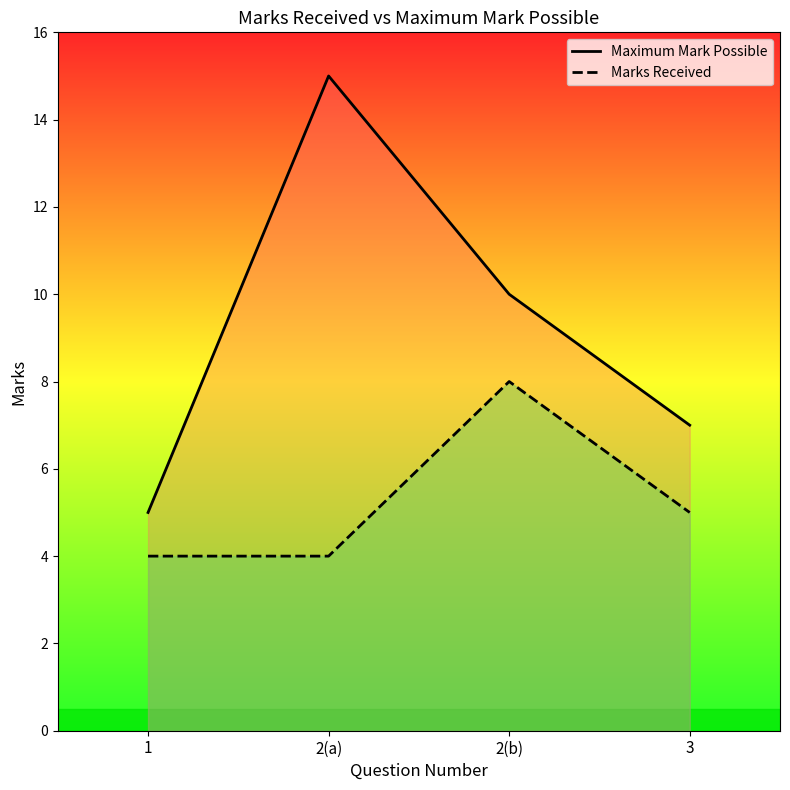

What is the value of the Marks Received point at the 4th from the left?

5